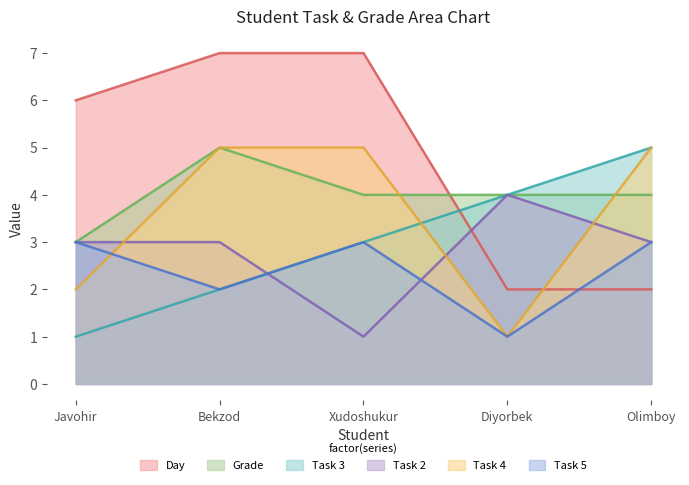

Which label corresponds to the largest value in the chart?

Bekzod